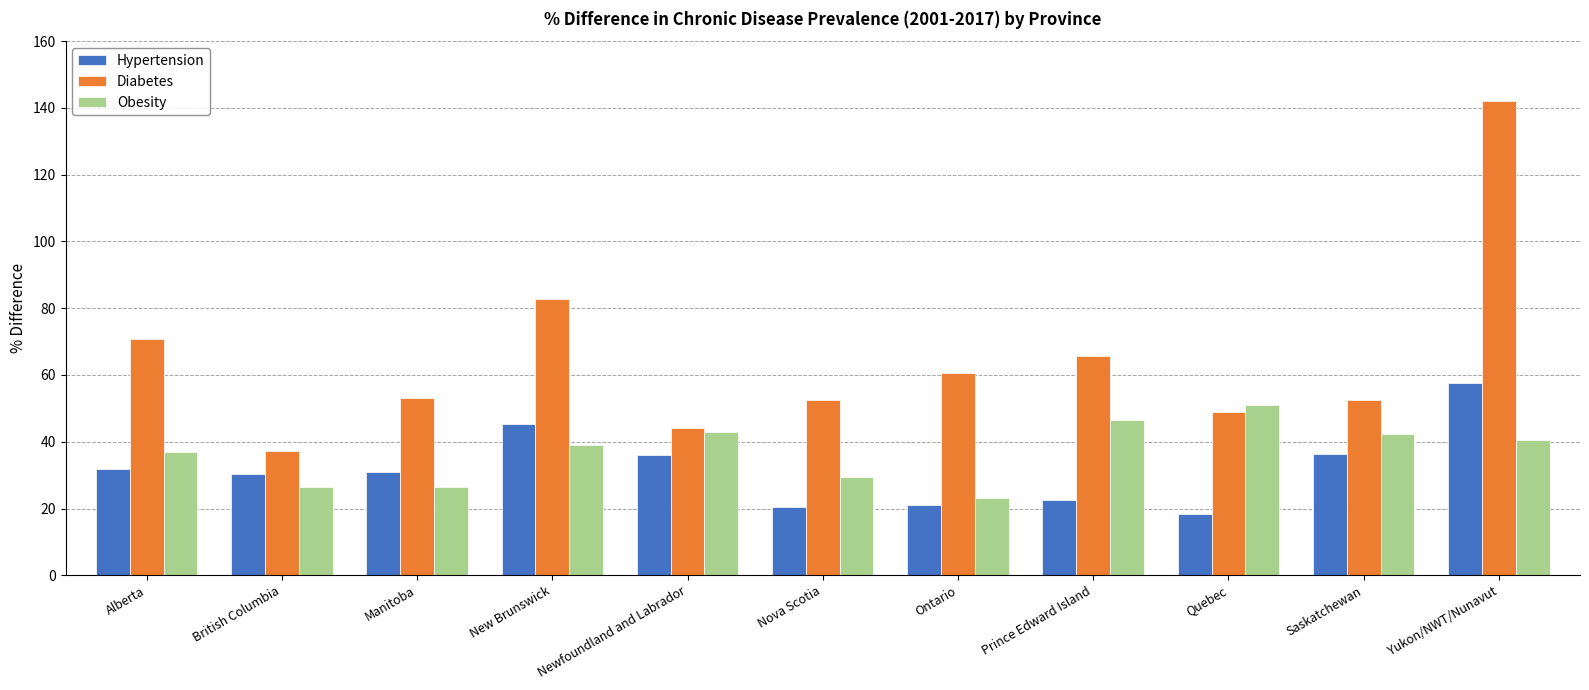

The value of Obesity at Ontario is 38.2. True or false?

False